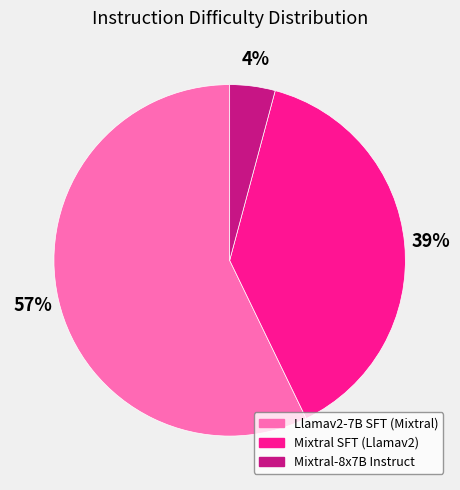

To the nearest percent, what is the average slice percentage?

33%